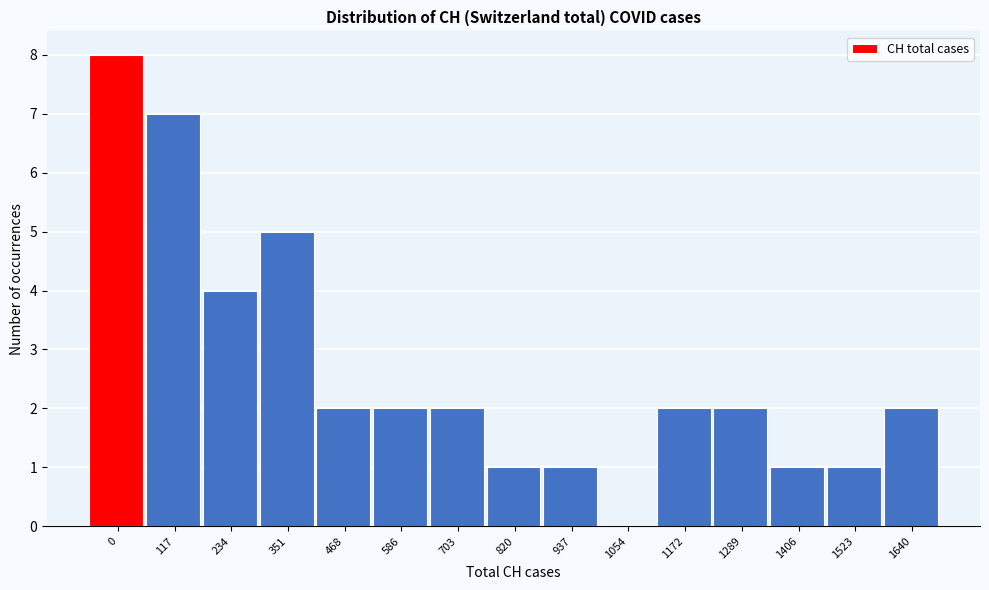

Reading left to right, extract all data points from this chart.

0=8	117=7	234=4	351=5	468=2	586=2	703=2	820=1	937=1	1054=0	1172=2	1289=2	1406=1	1523=1	1640=2